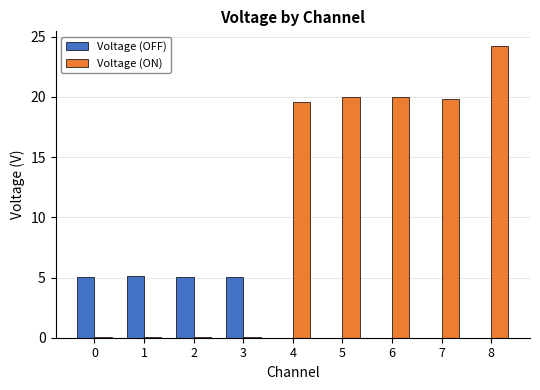

How many groups of bars are there?

9